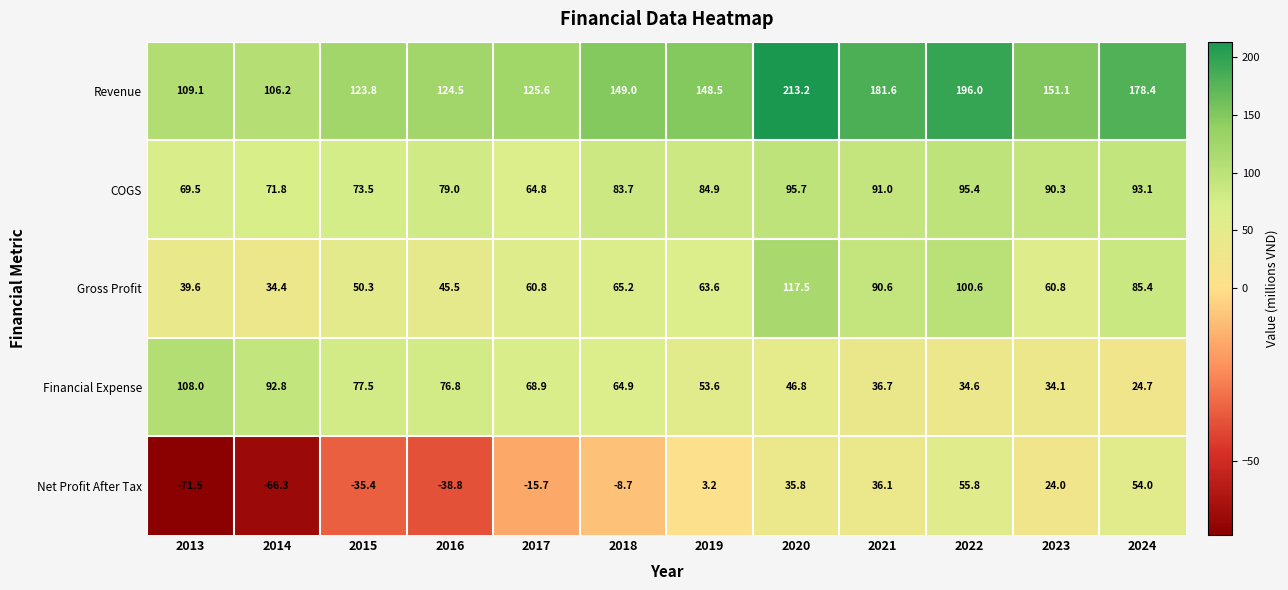

List the series in order of their peak value, lowest first.

Net Profit After Tax, COGS, Financial Expense, Gross Profit, Revenue